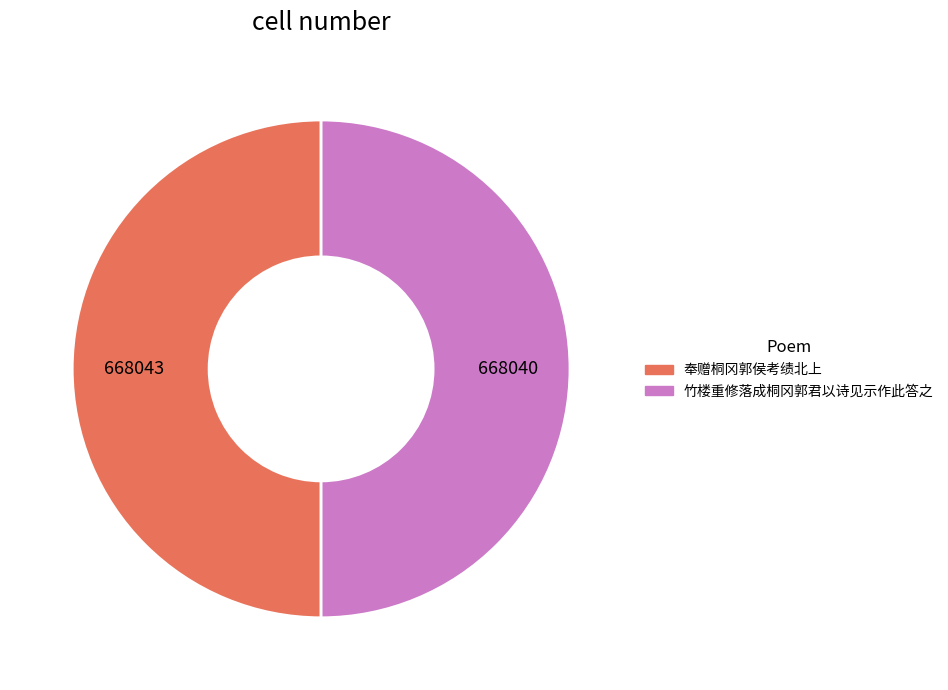

The 奉赠桐冈郭侯考绩北上 slice represents 42% of the pie. True or false?

False